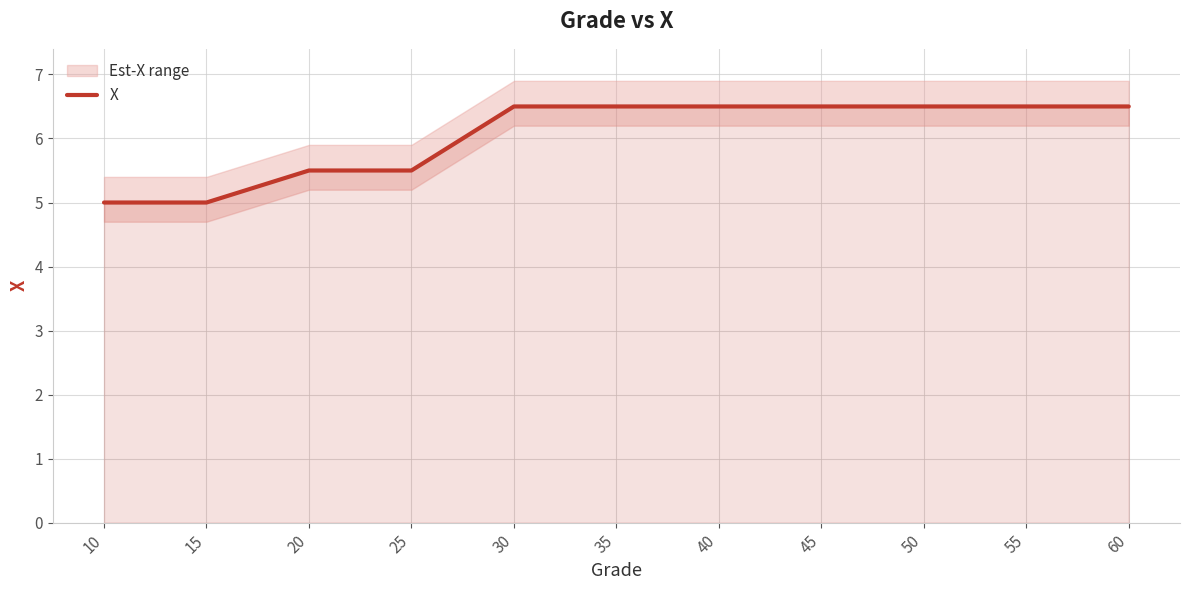

Reading right to left, extract all data points from this chart.

6.5	6.5	6.5	6.5	6.5	6.5	6.5	5.5	5.5	5.0	5.0